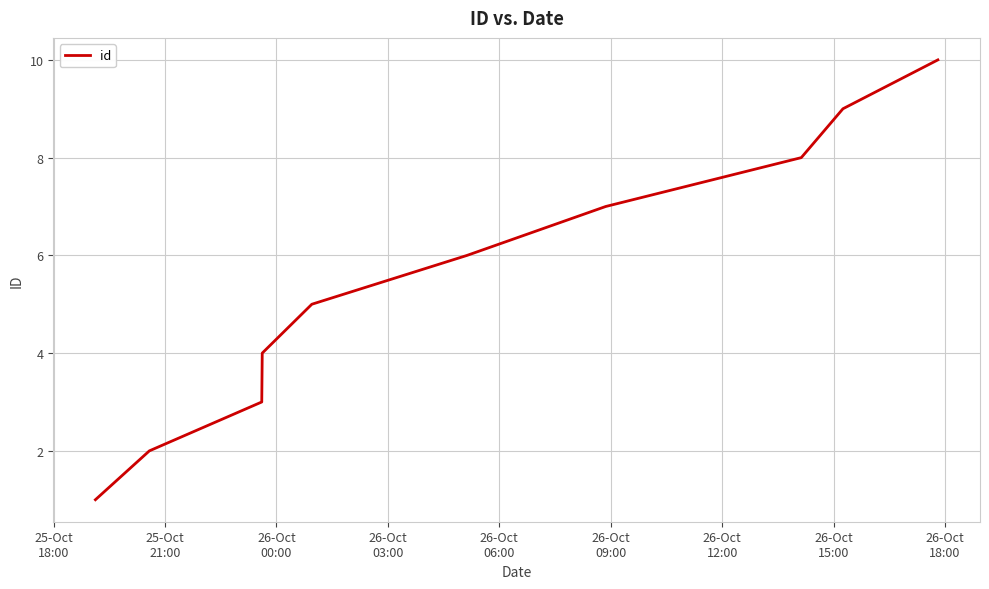

What is the maximum value shown in the chart?

10